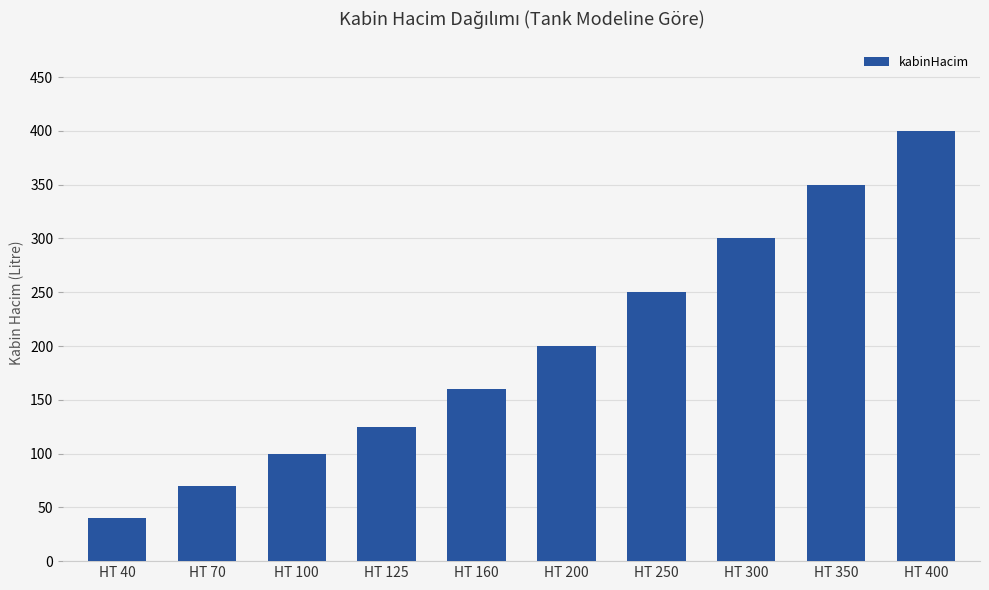

The chart shows a value of 200 at HT 200. True or false?

True